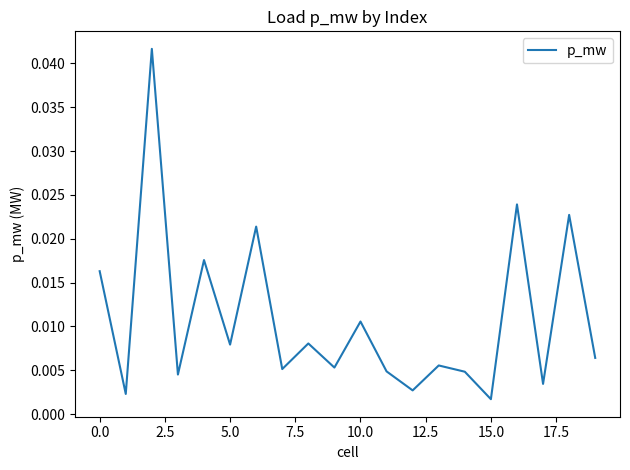

Does the chart display data point markers on the line(s)?

No